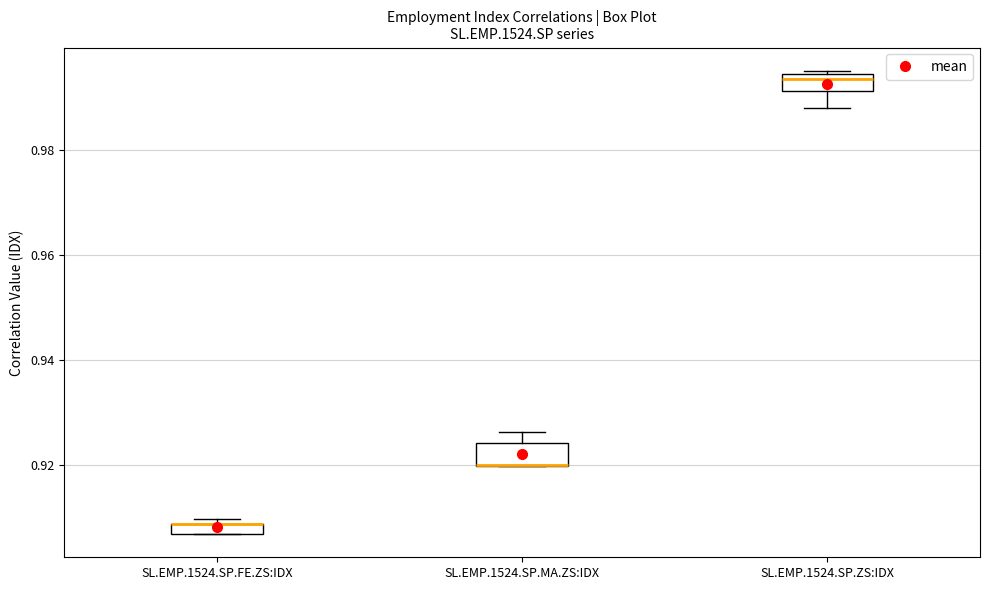

Where is the upper edge of the box for SL.EMP.1524.SP.ZS:IDX on the y-axis? The values are not printed on the chart, so give them approximately, as read against the axis.

0.994